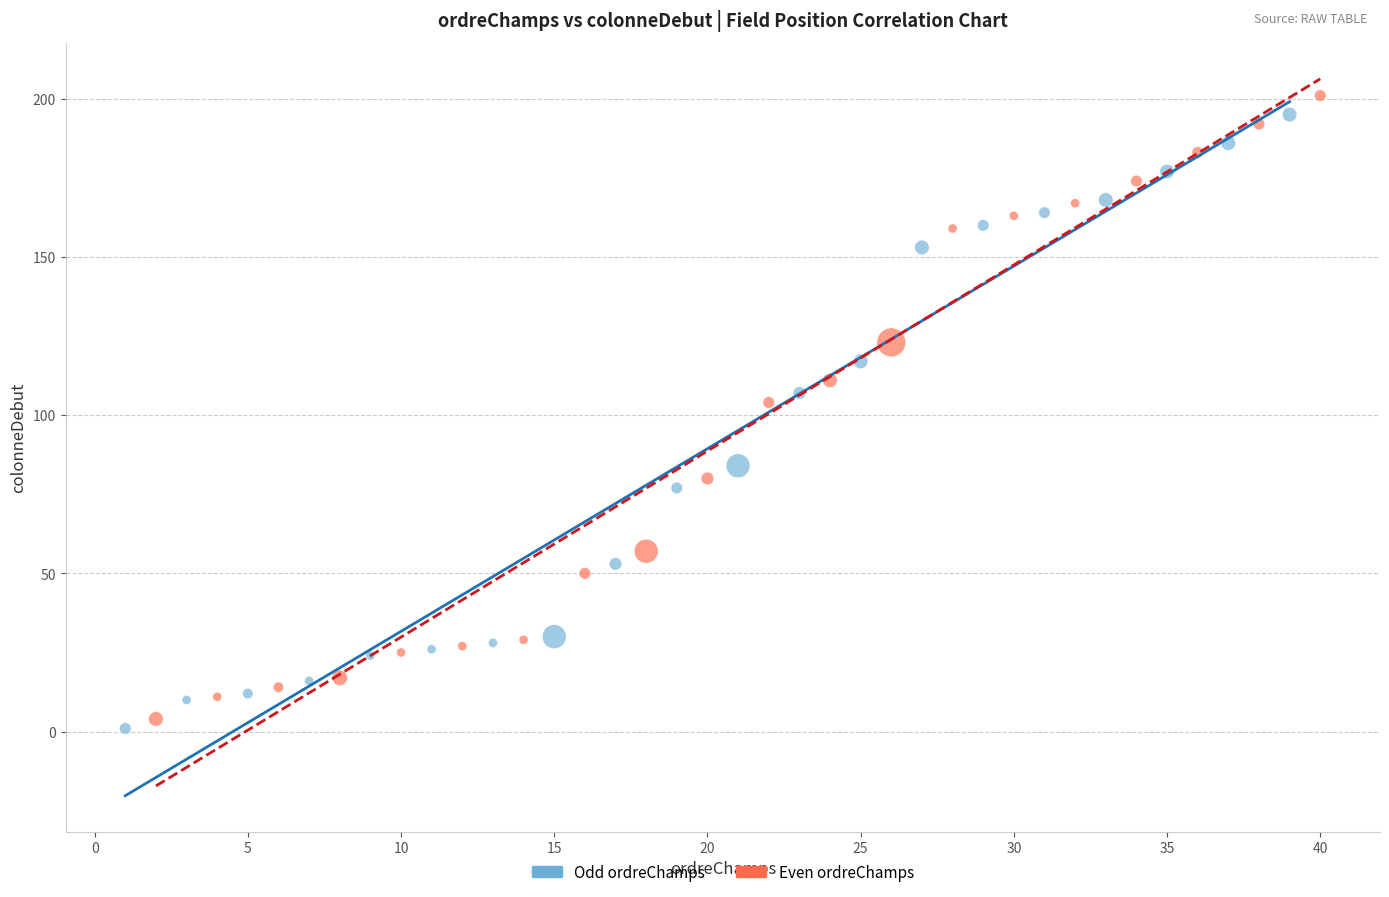

What are all the series names shown in the legend?

Odd ordreChamps, Even ordreChamps